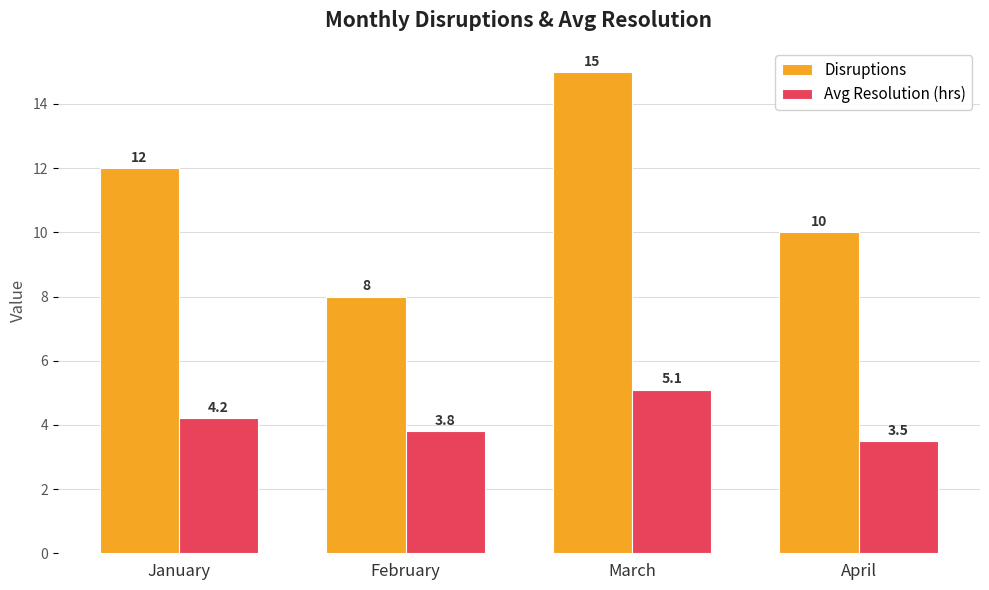

At February, list the series in order from smallest to largest.

Avg Resolution (hrs), Disruptions